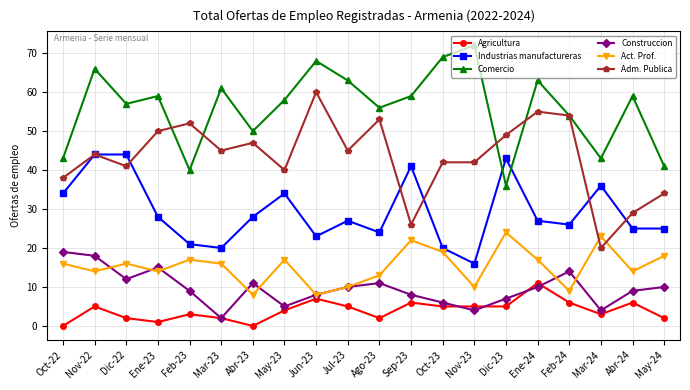

How many lines are shown in the chart?

6